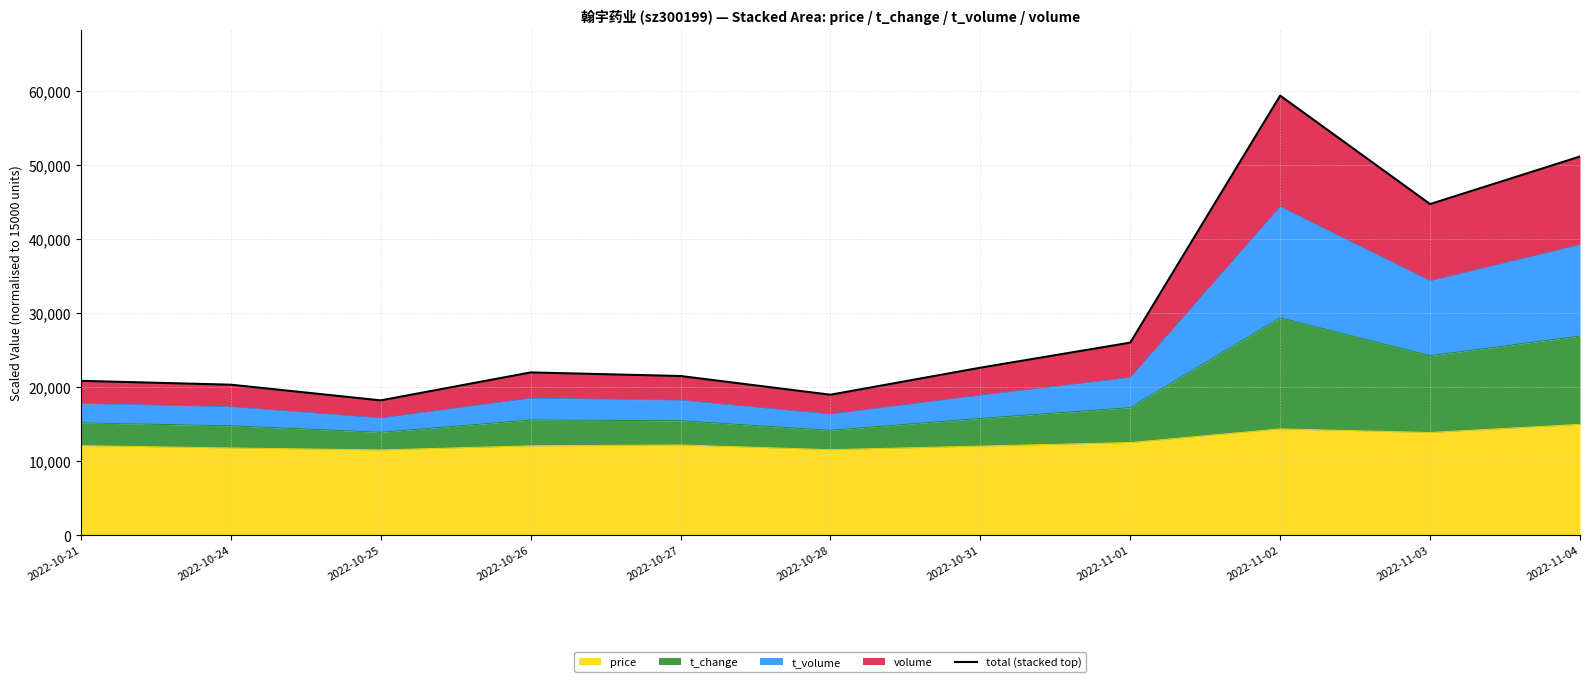

How many lines are shown in the chart?

1